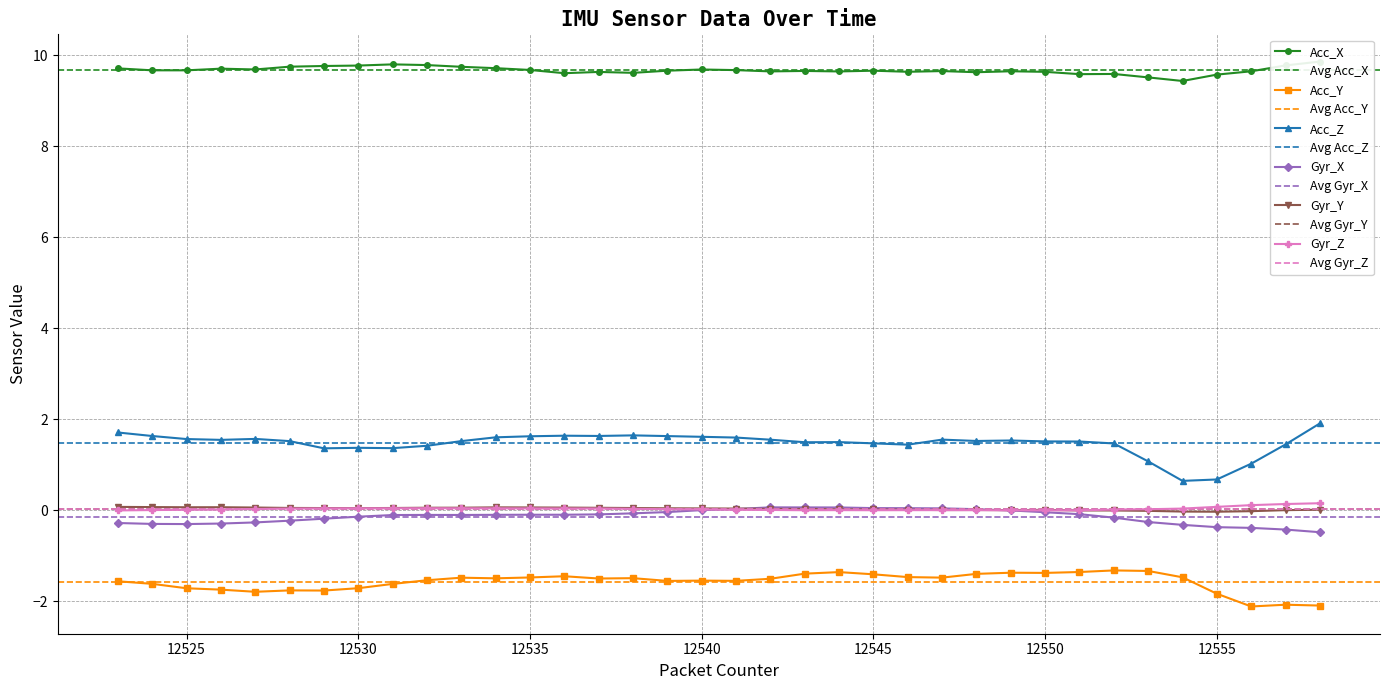

True or false: Gyr_Y and Acc_Z intersect in this chart.

False